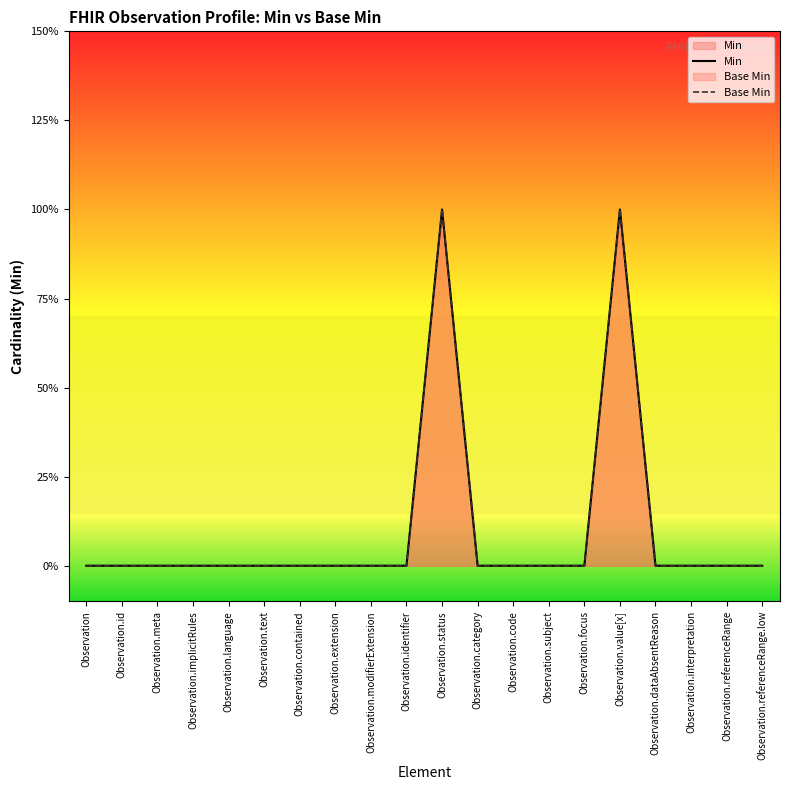

At which category is the sum across all series the highest?

Observation.status